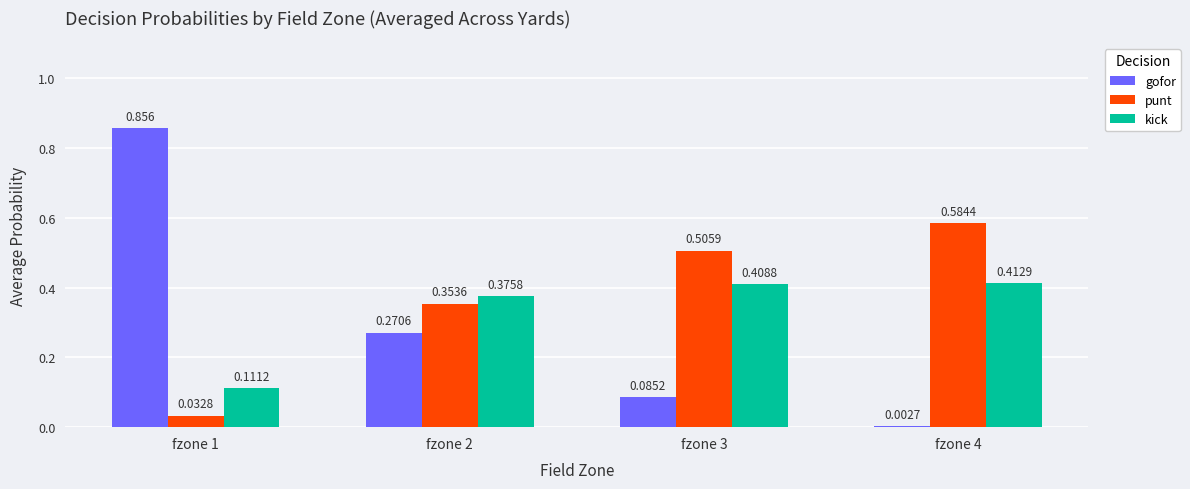

At which label is punt closest to 0?

fzone 1